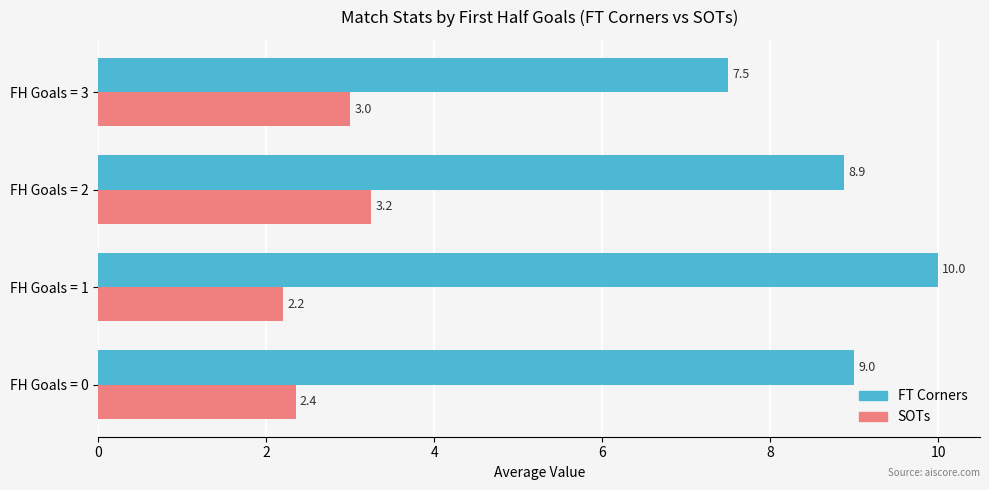

True or false: FT Corners has a value of 9.0 at FH Goals = 0.

True